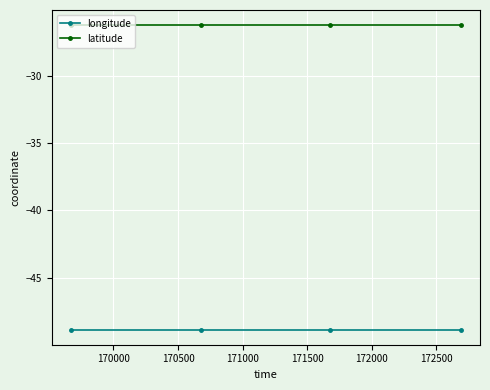

True or false: longitude and latitude cross at least once.

False